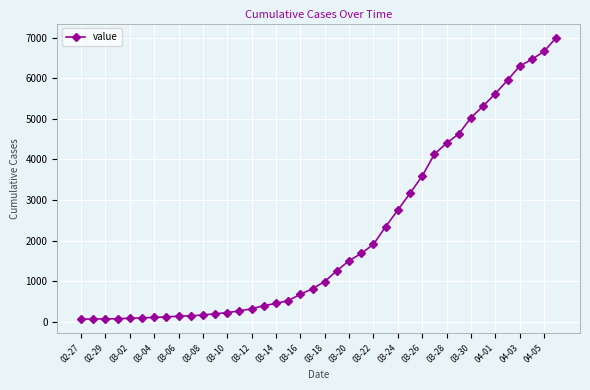

How many lines are shown in the chart?

1